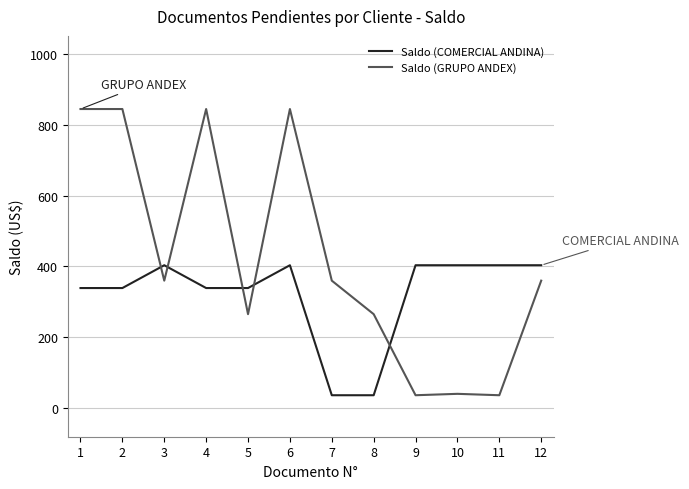

How many values in the Saldo (GRUPO ANDEX) series are below 359?

5